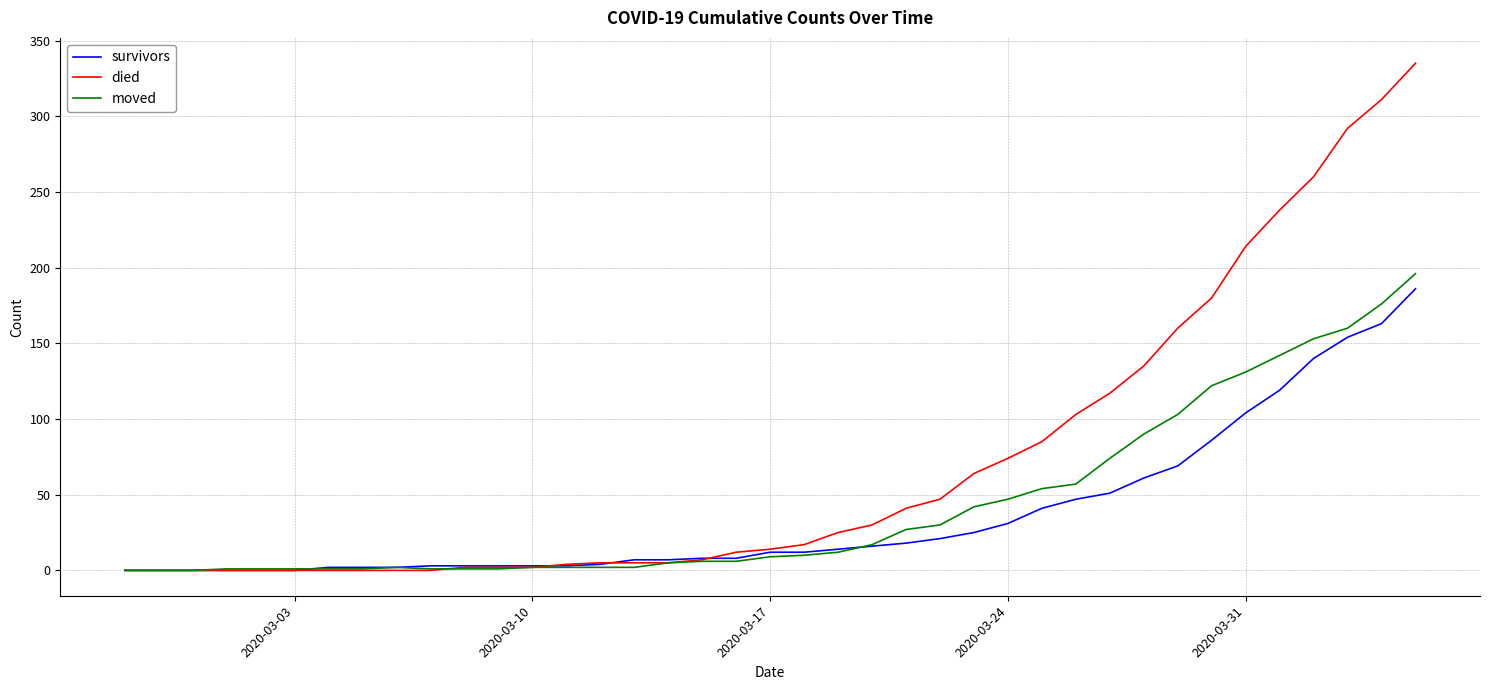

Which series has the largest range (max minus min)?

died